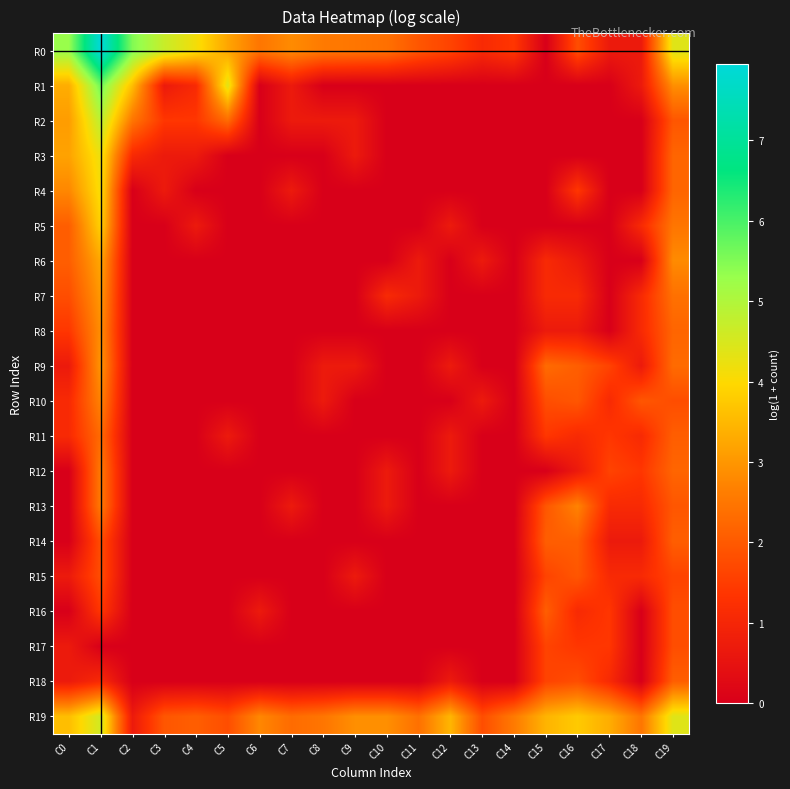

At how many categories does at least one series exceed 4?

7